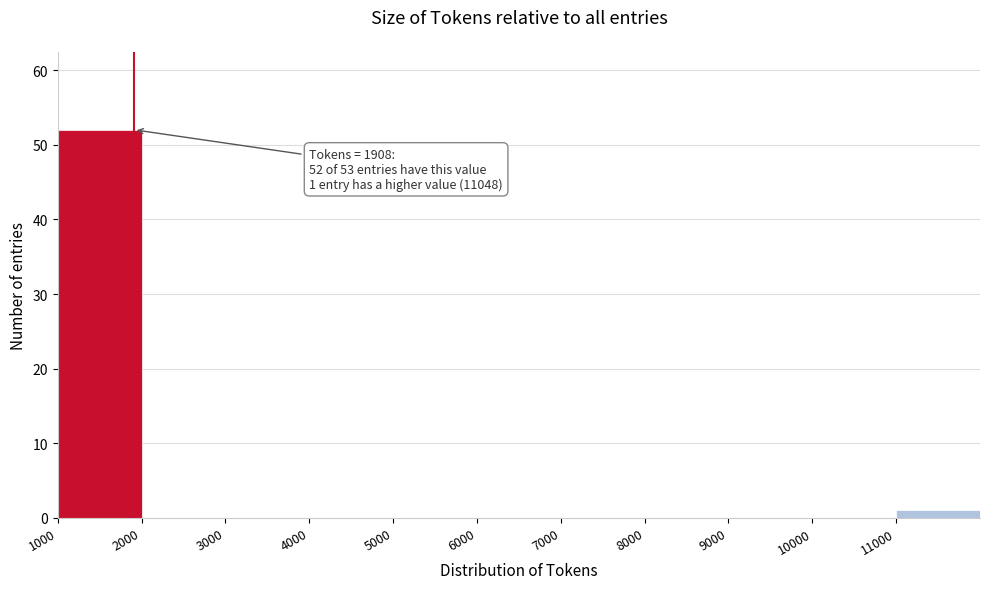

Over which range of the x-axis is the bar tallest?

1000 to 2000